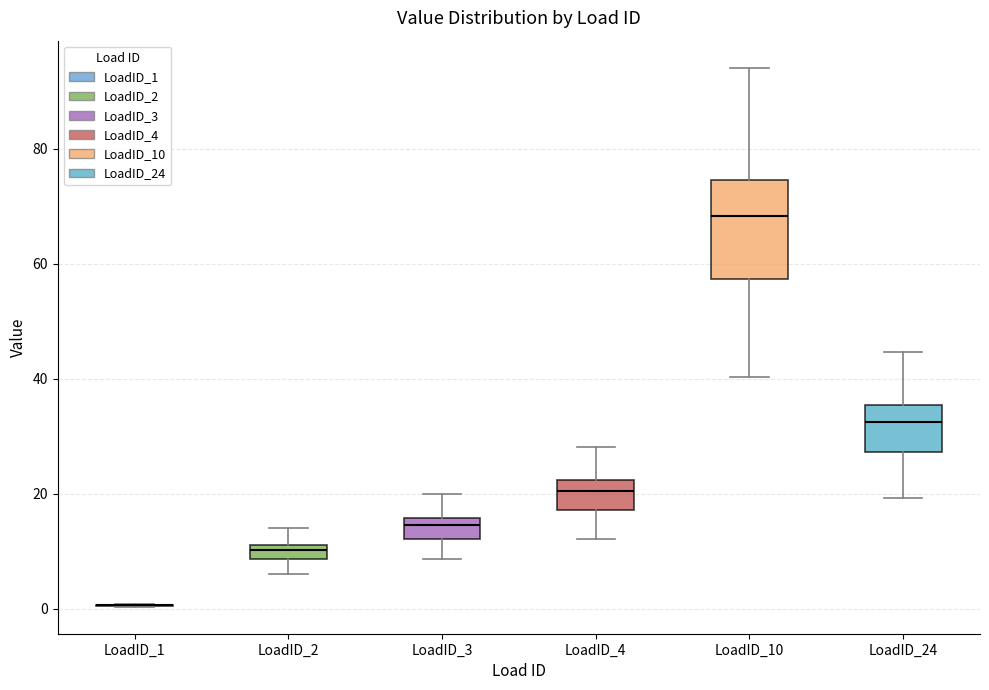

Which box is the tallest, from its lower edge to its upper edge?

LoadID_10